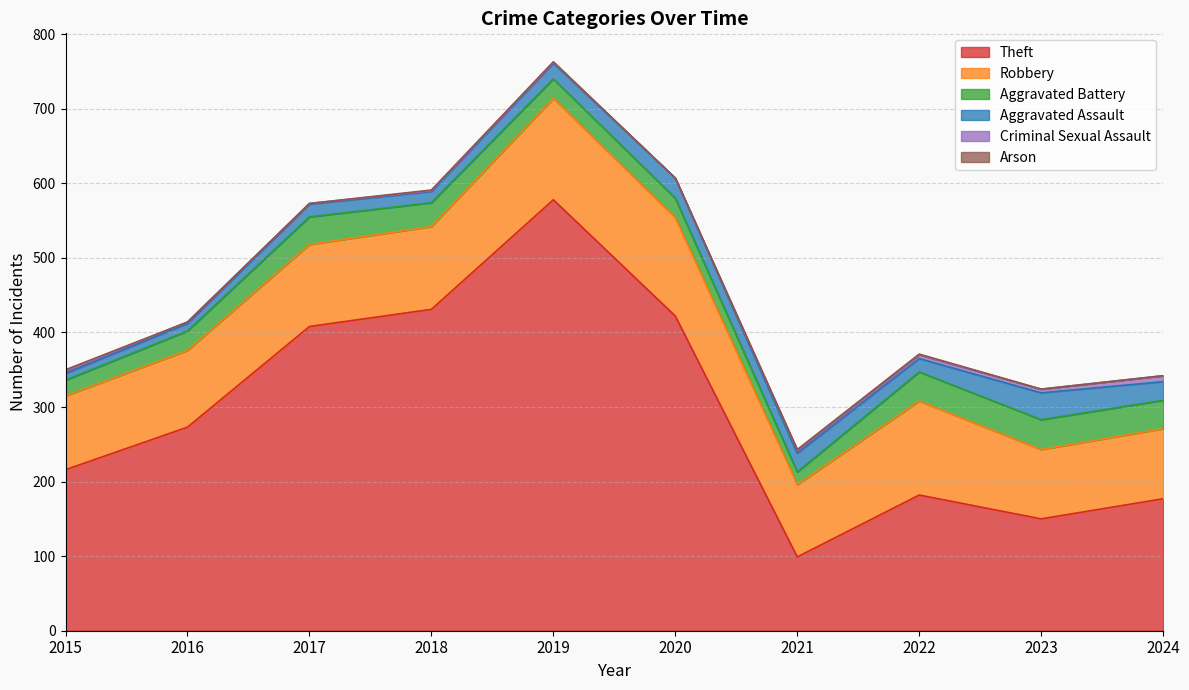

Rank the series at 2021 from highest to lowest value.

Theft, Robbery, Aggravated Assault, Aggravated Battery, Criminal Sexual Assault, Arson